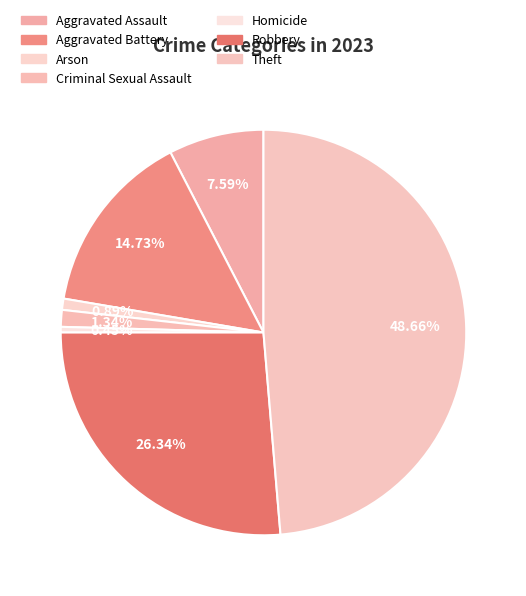

How many segments does this pie chart have?

7